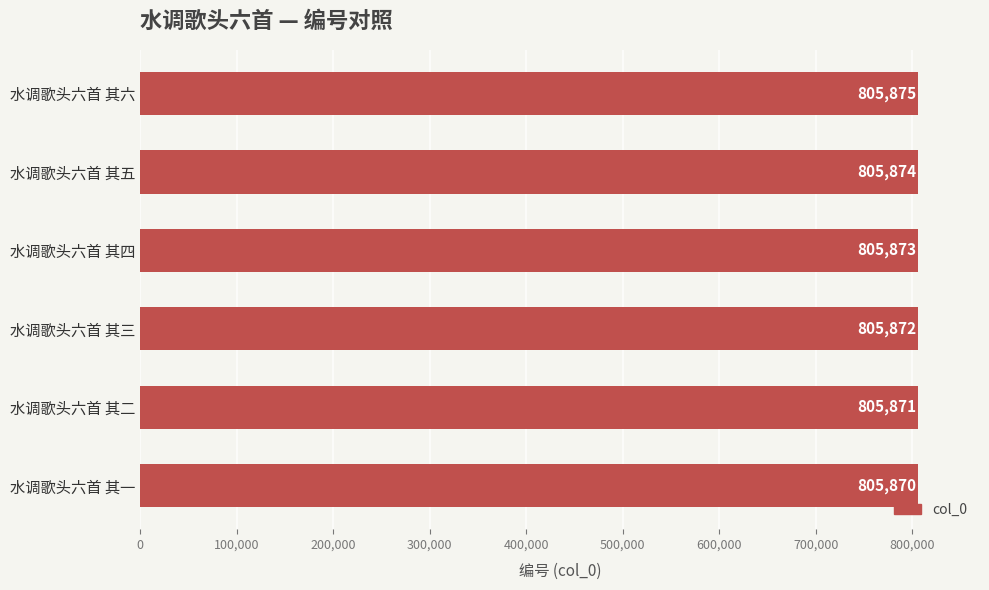

List the labels in order of value, largest first.

水调歌头六首 其六, 水调歌头六首 其五, 水调歌头六首 其四, 水调歌头六首 其三, 水调歌头六首 其二, 水调歌头六首 其一